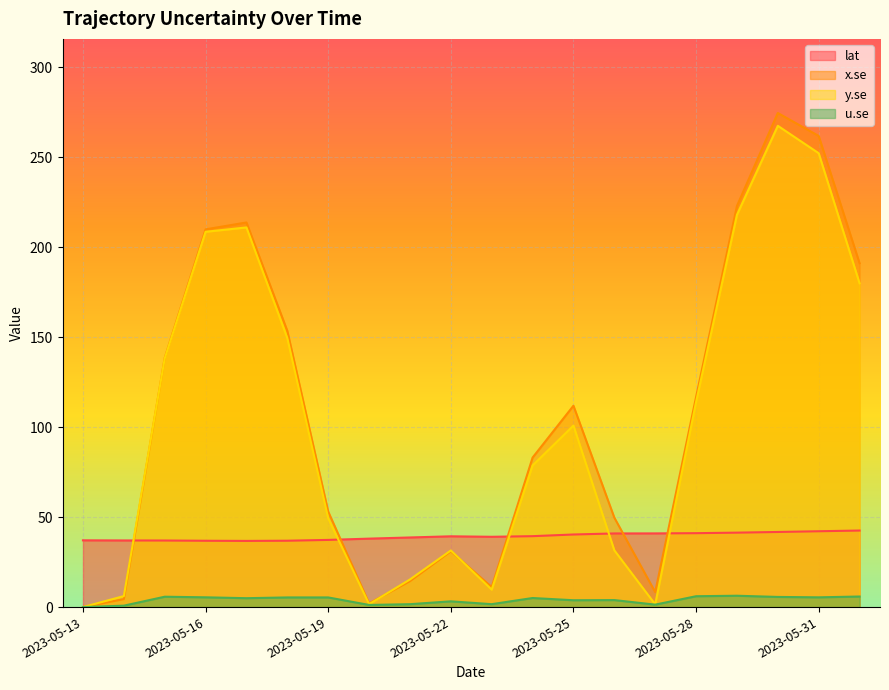

How many distinct data groups are displayed?

4